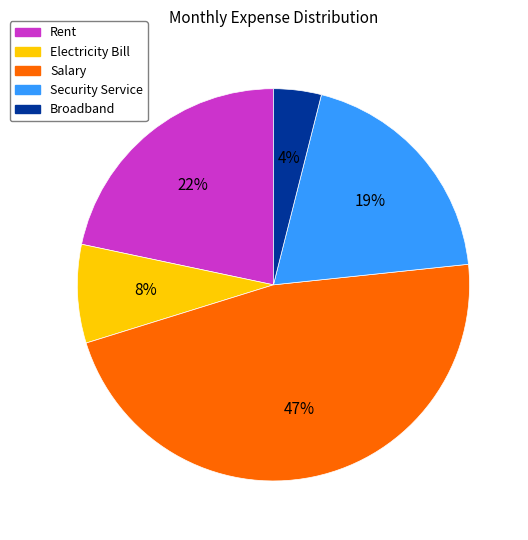

True or false: Salary accounts for 54% of the total.

False